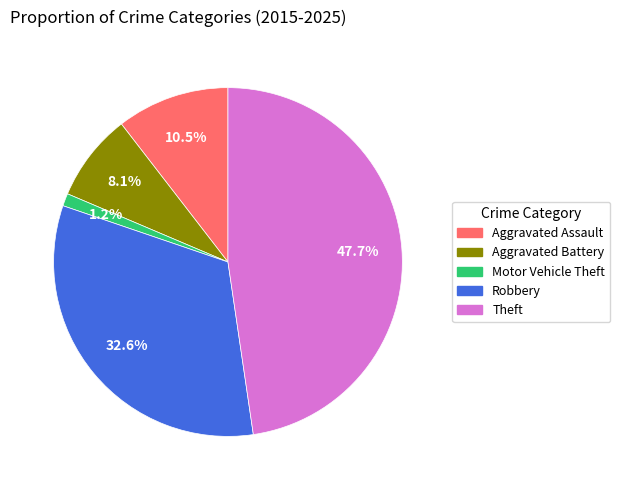

What is the ratio of the value at Theft to the value at Aggravated Battery?

5.9